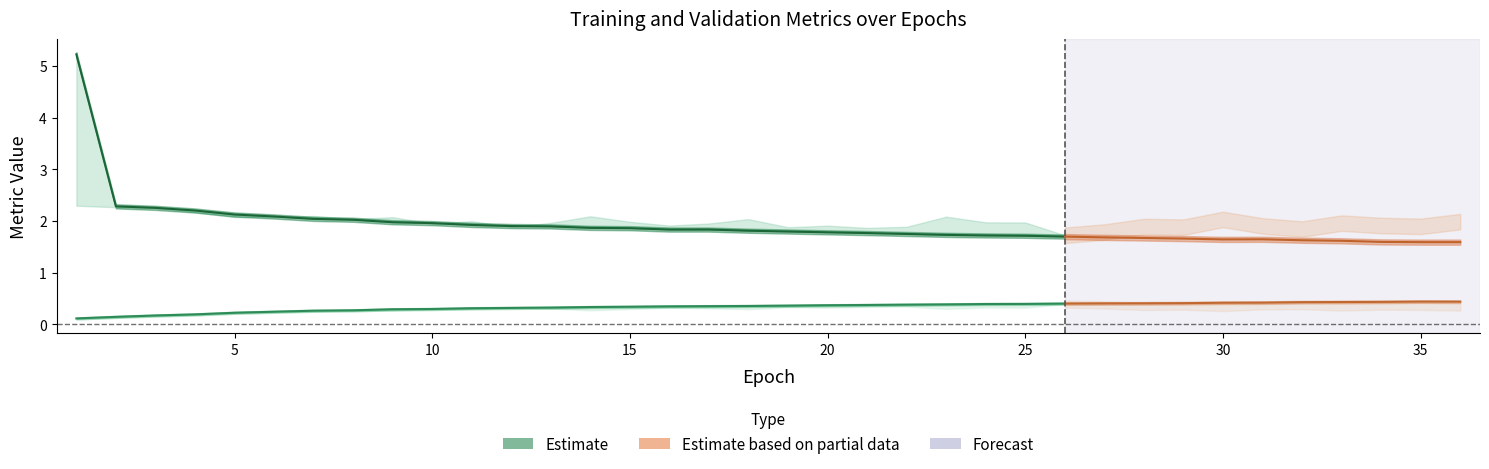

The value of val_loss at 10 is 3.4. True or false?

False